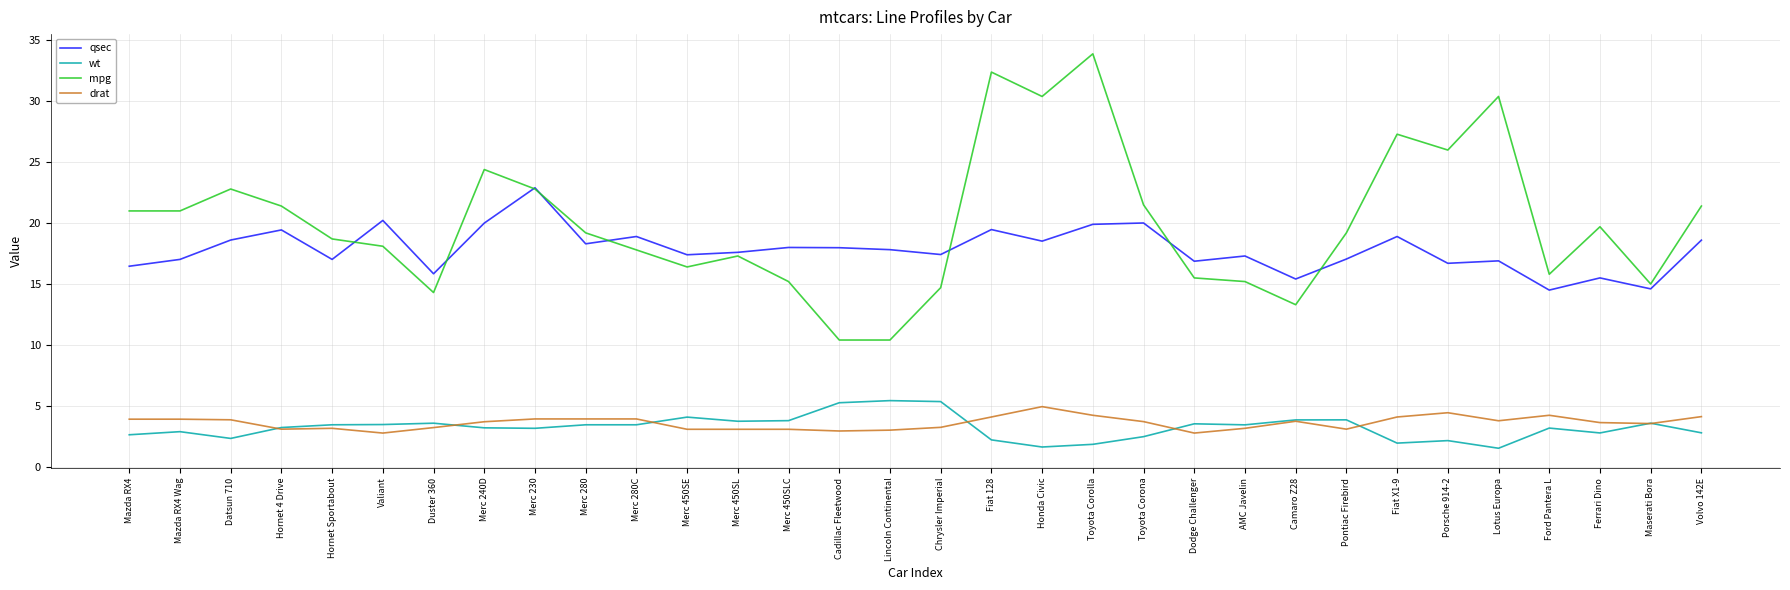

Which category has the highest value in the mpg series?

Toyota Corolla